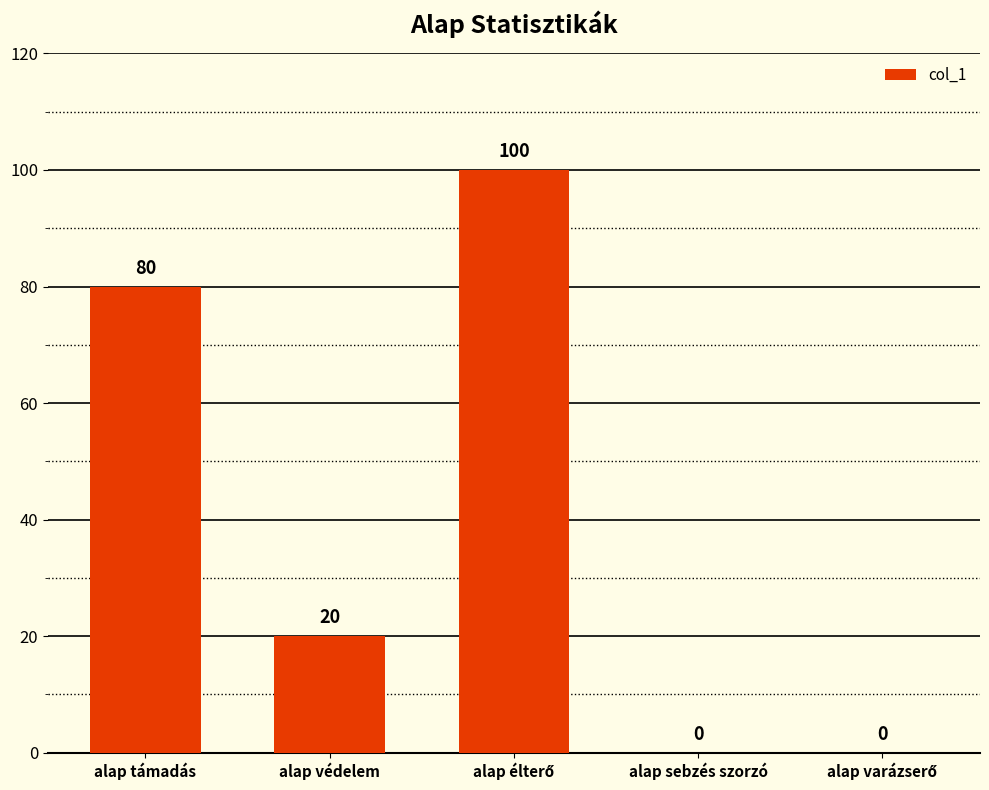

At which label does the data first exceed 20?

alap támadás